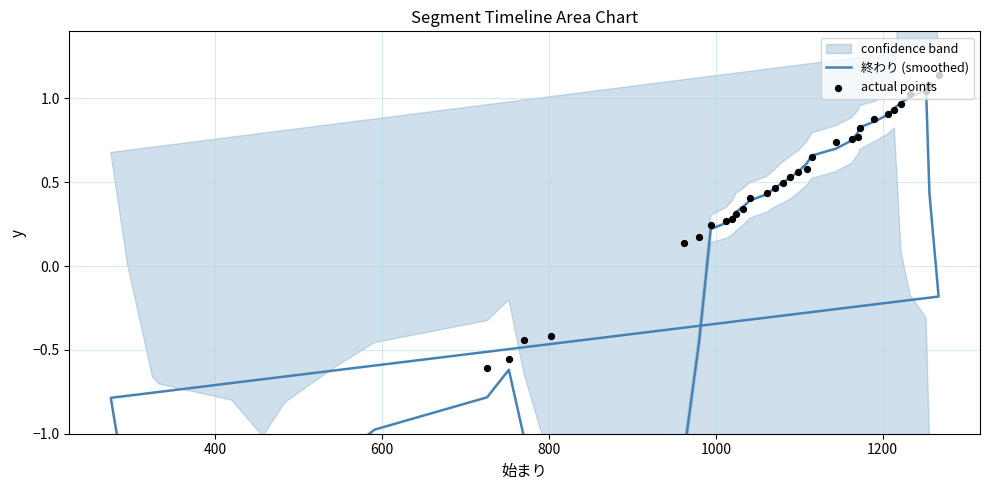

Which series has the largest total across all categories?

actual points